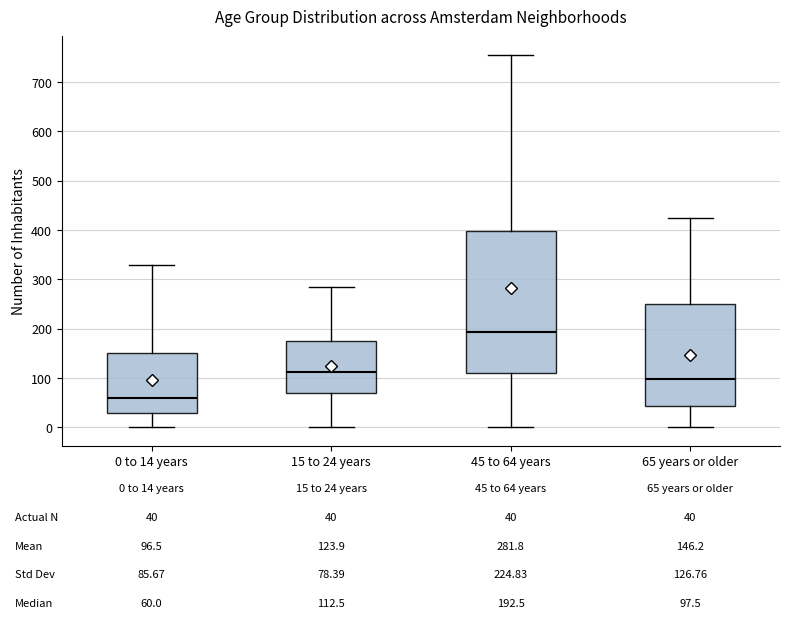

Which box's median line is the lowest?

0 to 14 years